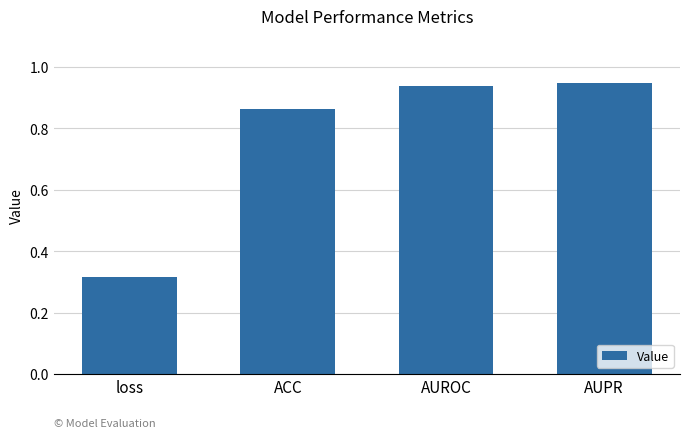

What is the difference between the maximum and minimum values?

0.6